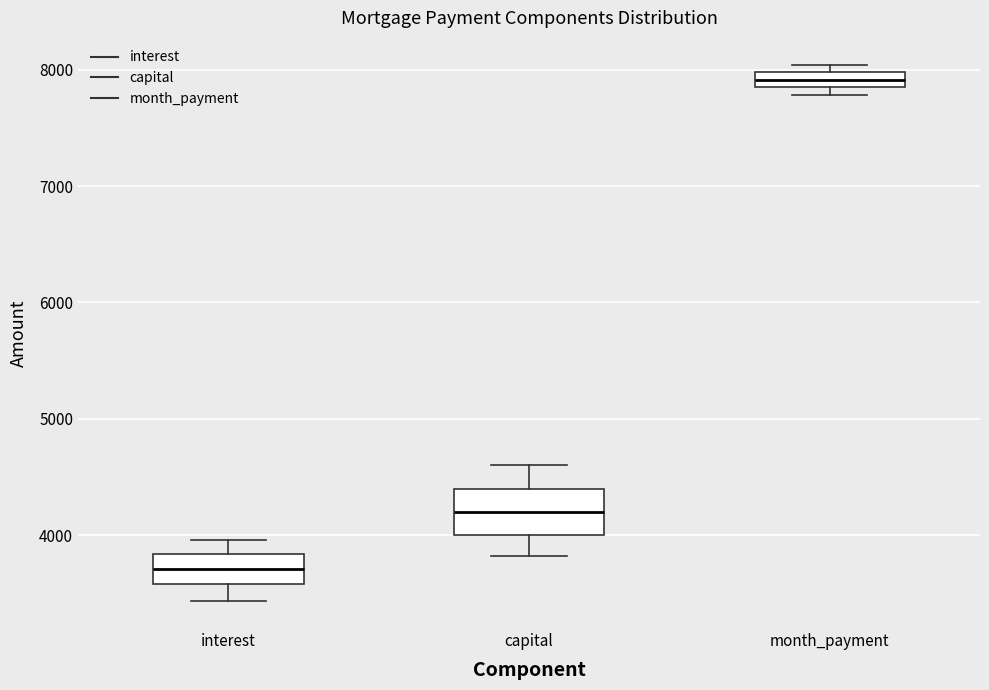

Which box has the highest median line?

month_payment